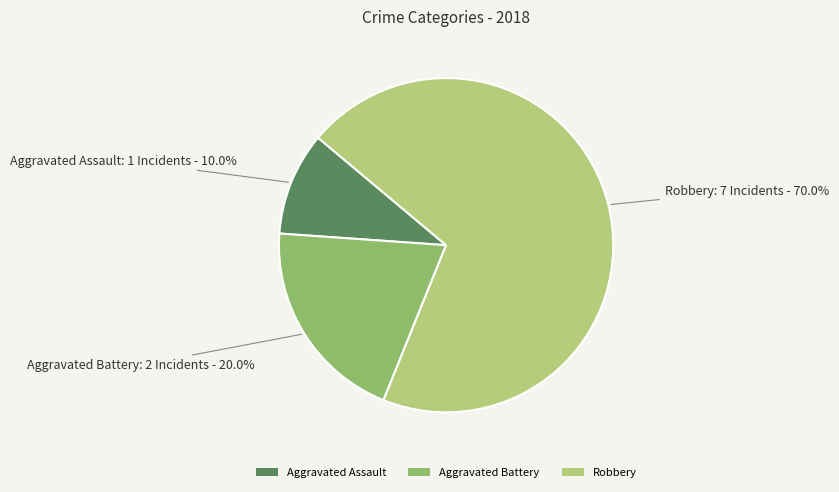

Which category has the biggest portion of the pie?

Robbery